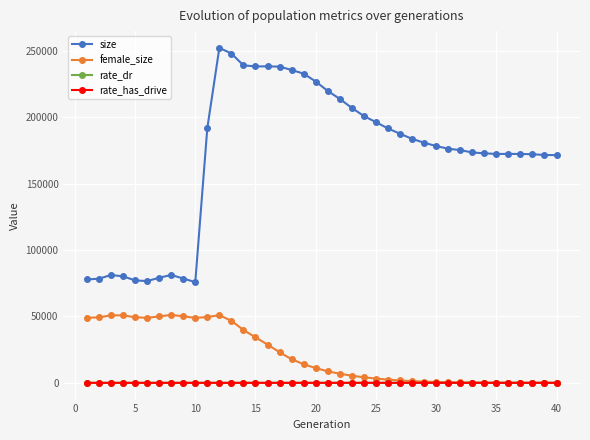

Which series has the largest range (max minus min)?

size